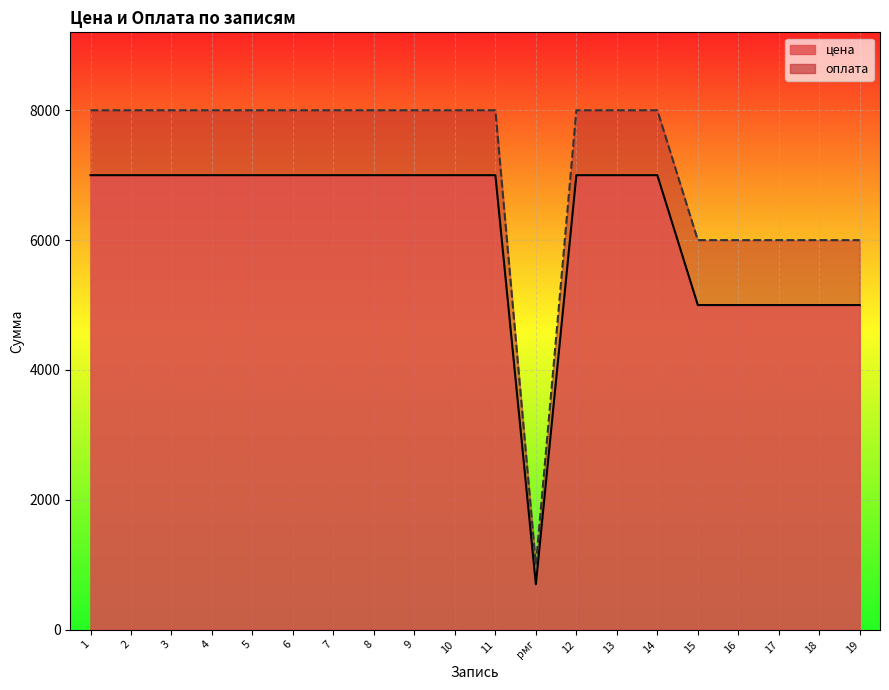

Reading left to right, what are all the values shown in this chart?

цена: 1=7000	2=7000	3=7000	4=7000	5=7000	6=7000	7=7000	8=7000	9=7000	10=7000	11=7000	рмг=700	12=7000	13=7000	14=7000	15=5000	16=5000	17=5000	18=5000	19=5000
оплата: 1=8000	2=8000	3=8000	4=8000	5=8000	6=8000	7=8000	8=8000	9=8000	10=8000	11=8000	рмг=1000	12=8000	13=8000	14=8000	15=6000	16=6000	17=6000	18=6000	19=6000